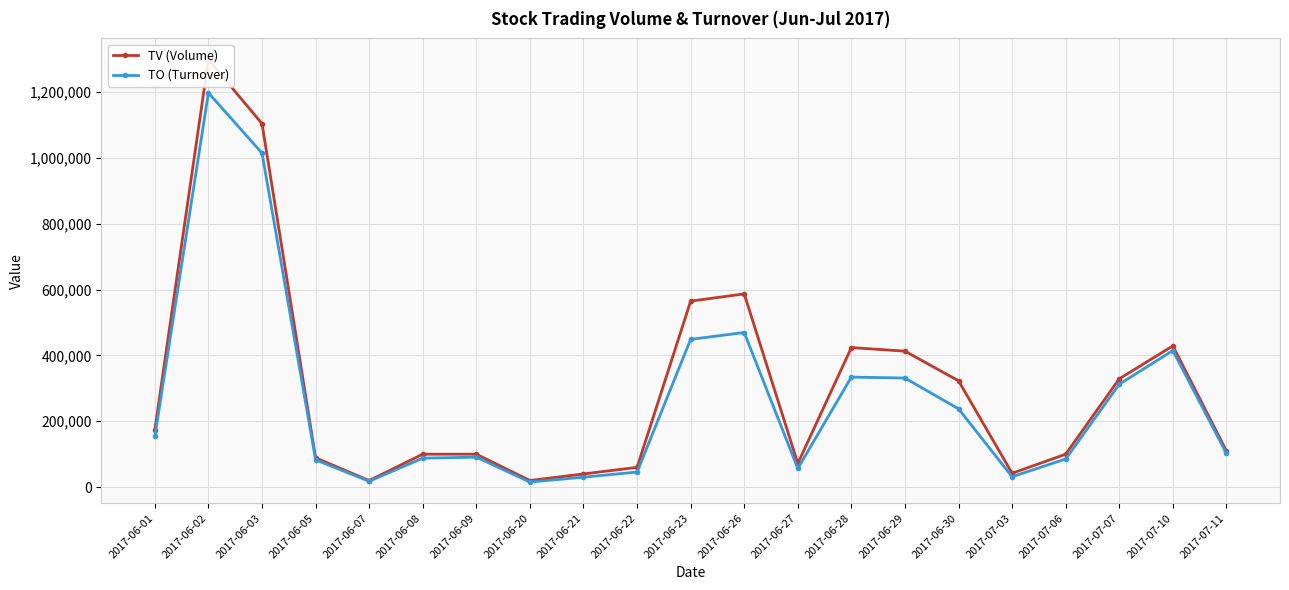

Where does the TO (Turnover) series first go above 102200?

2017-06-01